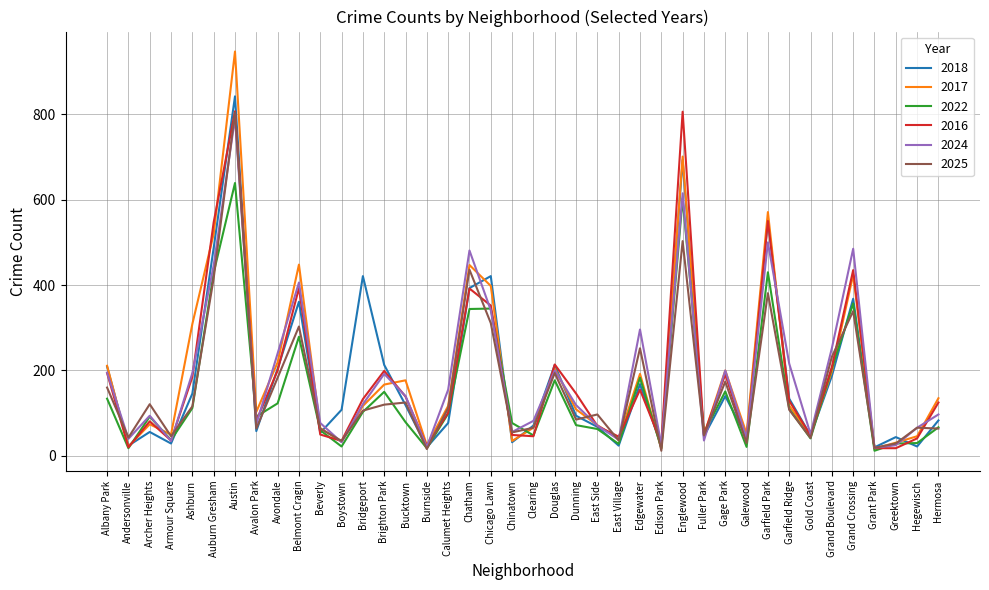

What is the maximum value shown in the chart?

947